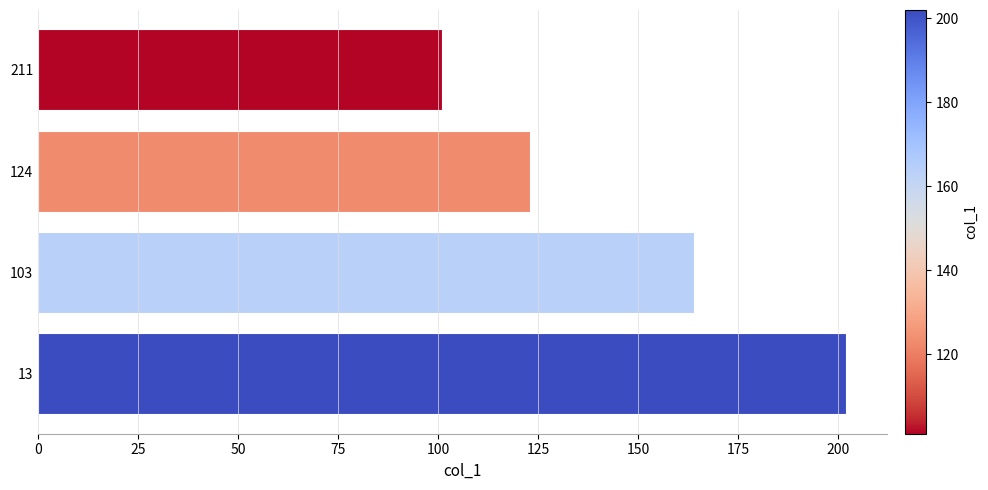

How many values are between 123 and 202?

3